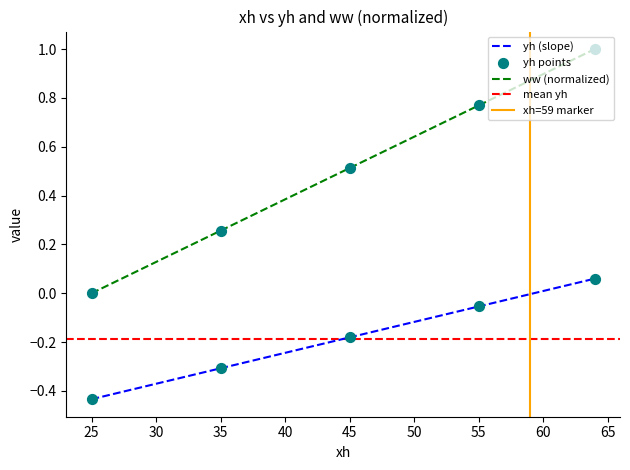

Is it true that ww (normalized) equals 1.4 at 55?

False